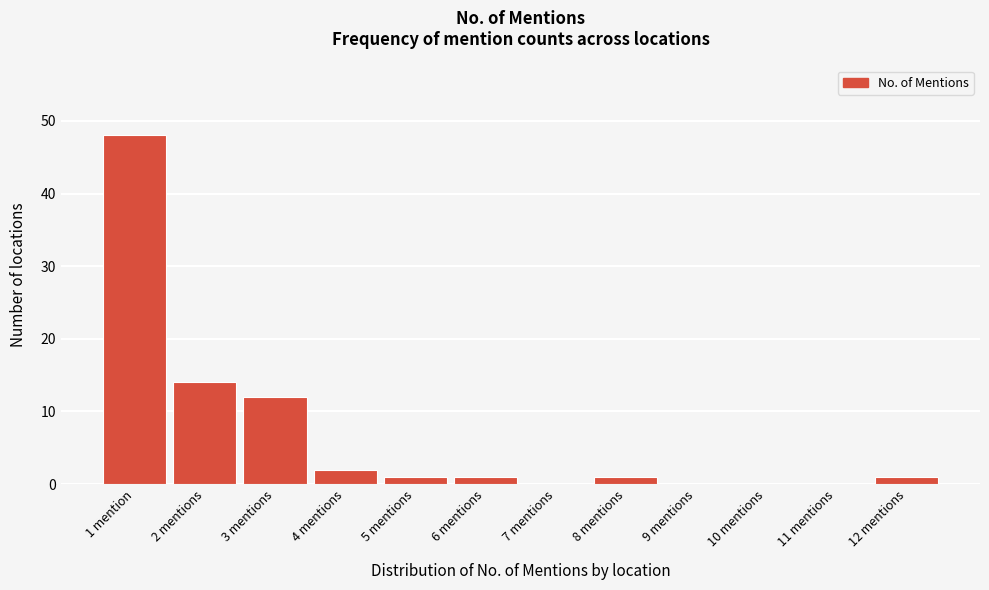

Reading left to right, transcribe all the data shown in this chart.

1 mention=48	2 mentions=14	3 mentions=12	4 mentions=2	5 mentions=1	6 mentions=1	7 mentions=0	8 mentions=1	9 mentions=0	10 mentions=0	11 mentions=0	12 mentions=1